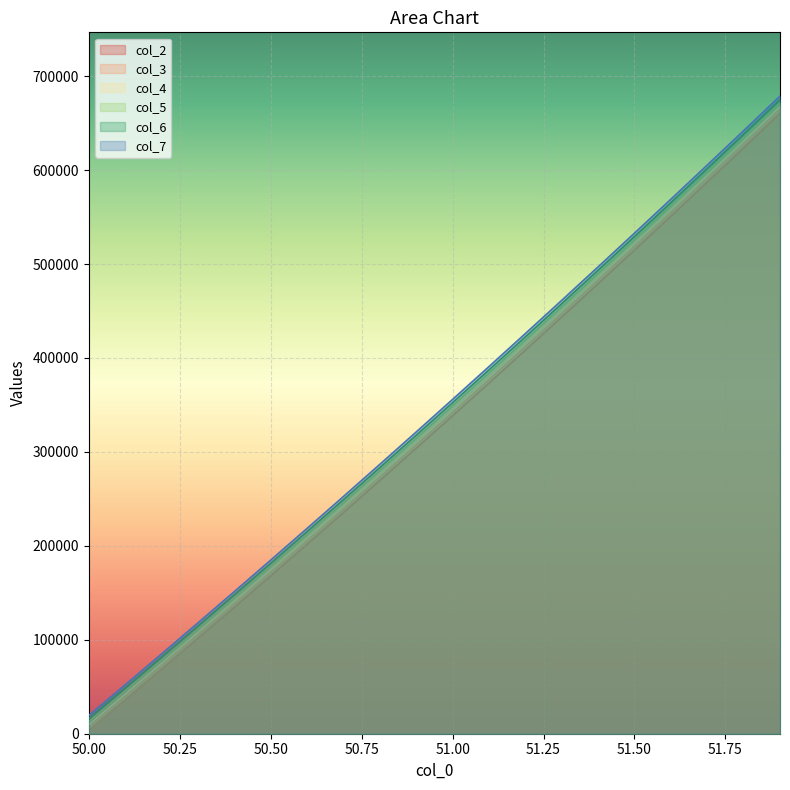

Which has a higher value, 51.9 or 51.4?

51.9